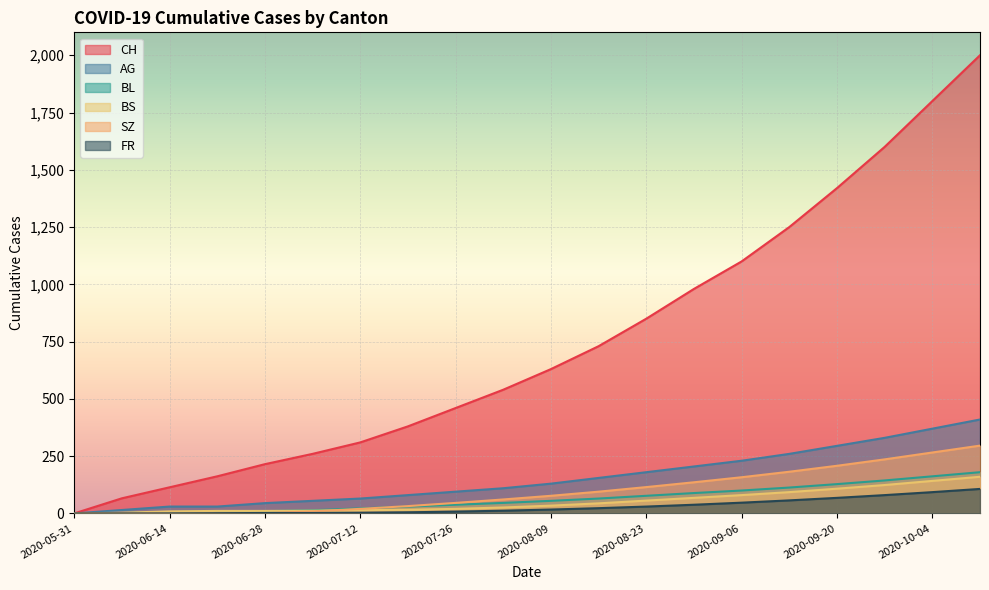

Between 2020-06-28 and 2020-07-26, which series saw the biggest shift?

CH